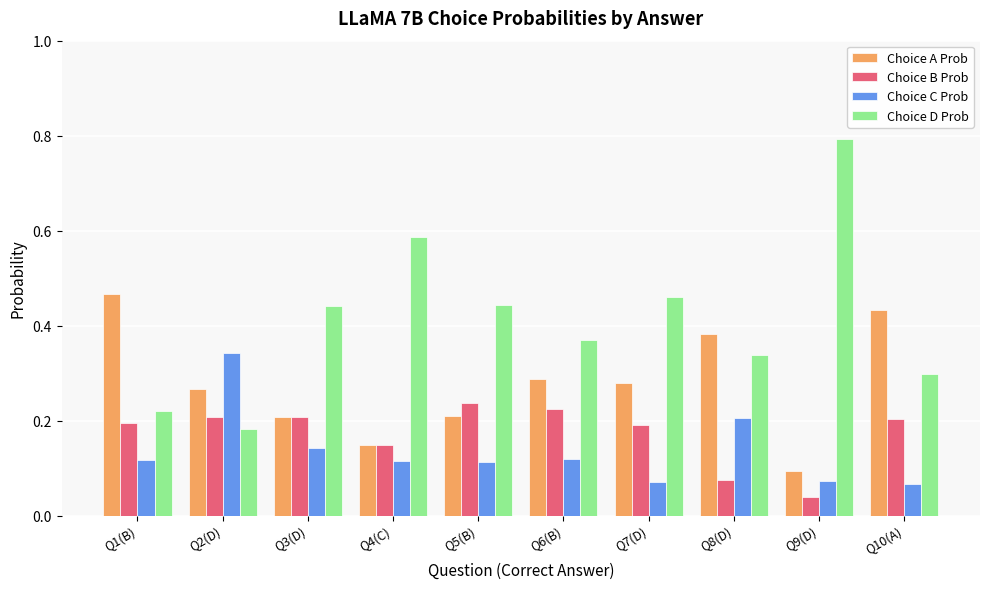

How many distinct data groups are displayed?

4